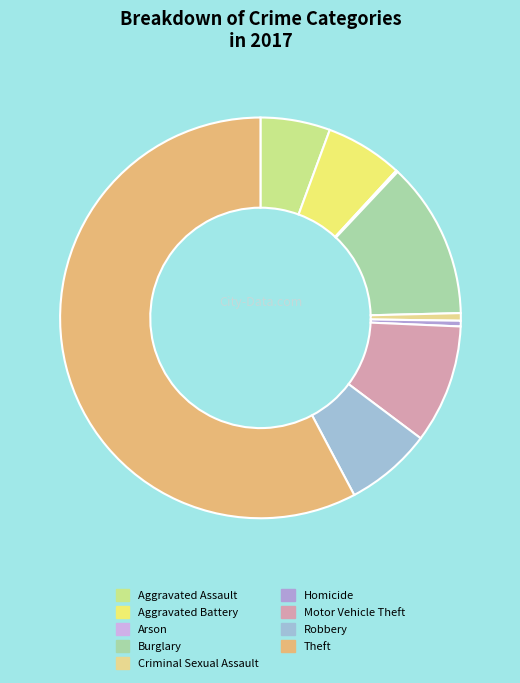

To the nearest percent, what is the average slice percentage?

11%